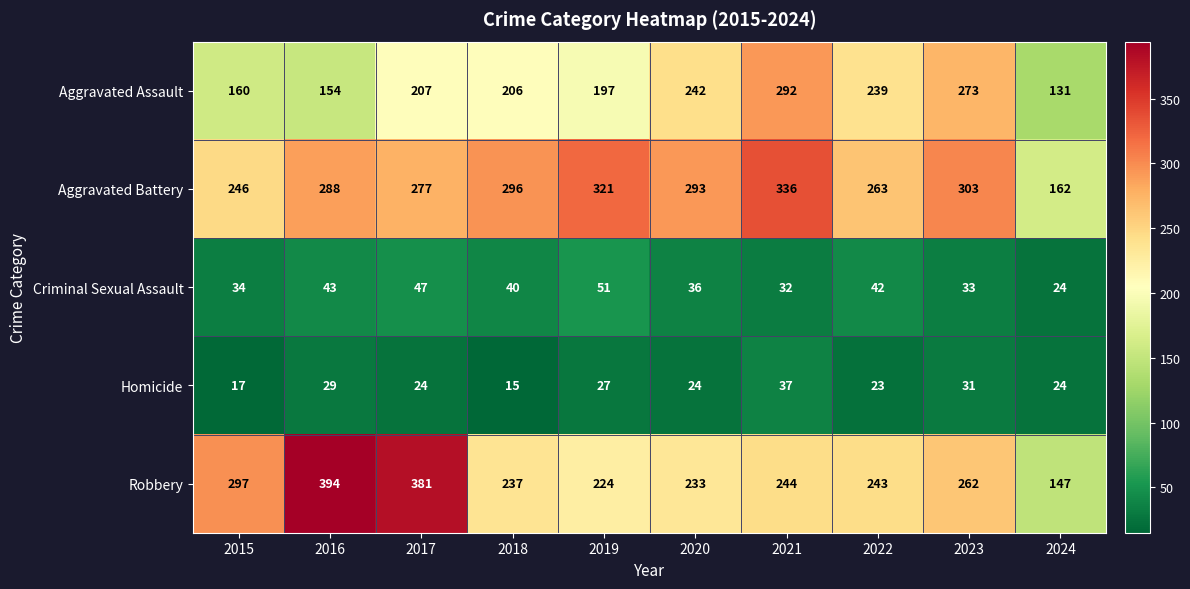

At which category is the sum across all series the highest?

2021